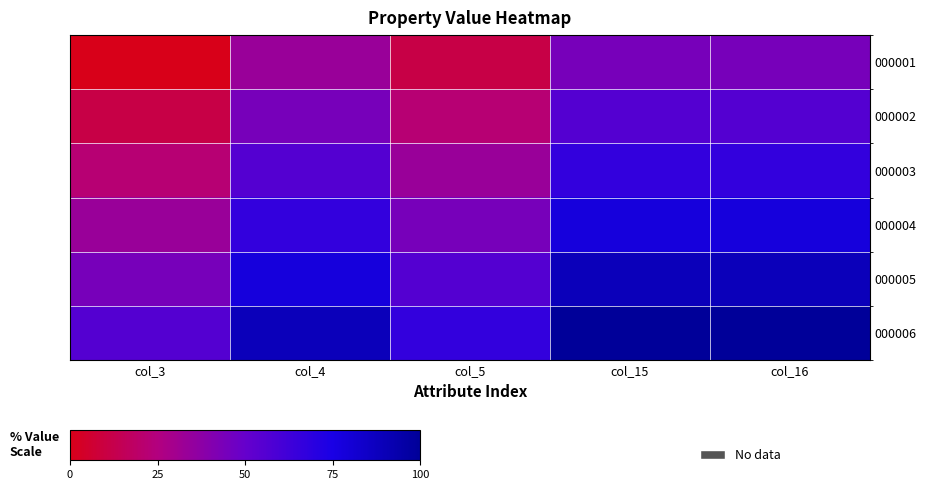

Rank the series at col_15 from highest to lowest value.

000006, 000005, 000004, 000003, 000002, 000001